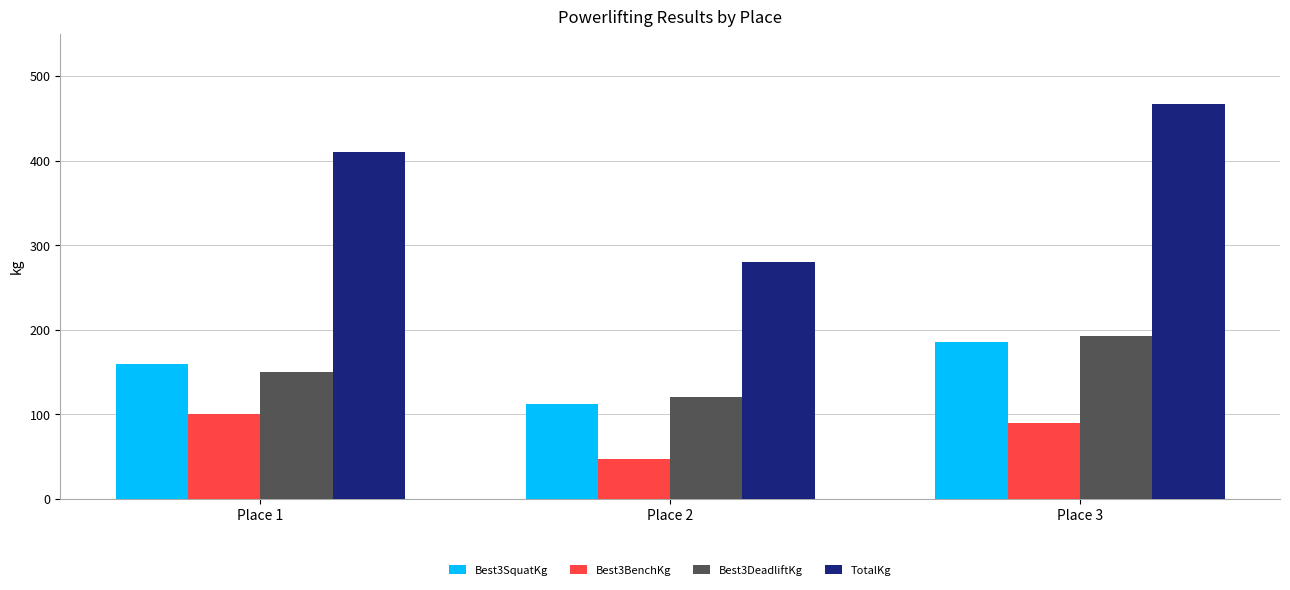

Where is Best3DeadliftKg nearest to the value 156?

Place 1